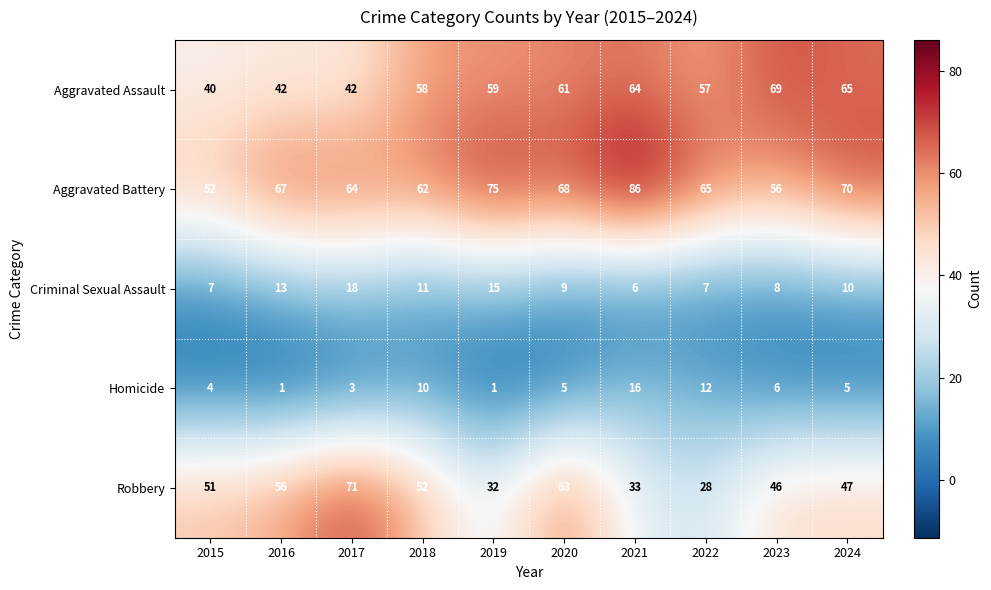

Read the Criminal Sexual Assault value at 2021, to the nearest 10.

10